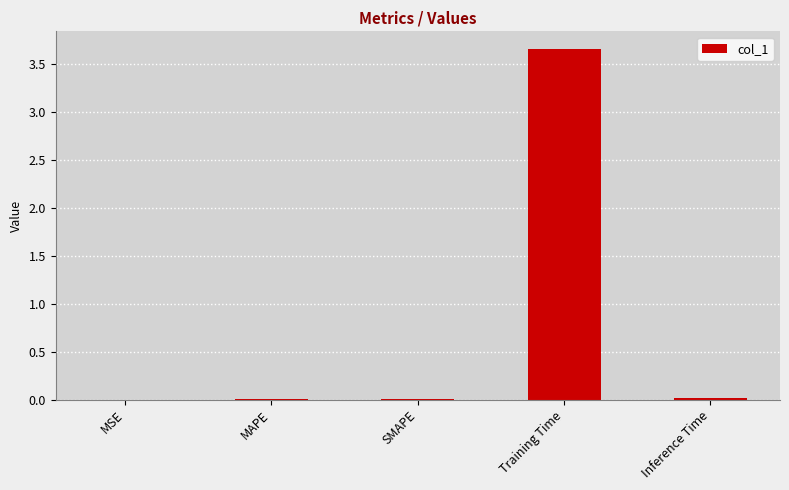

Which category has the highest value across all series?

Training Time